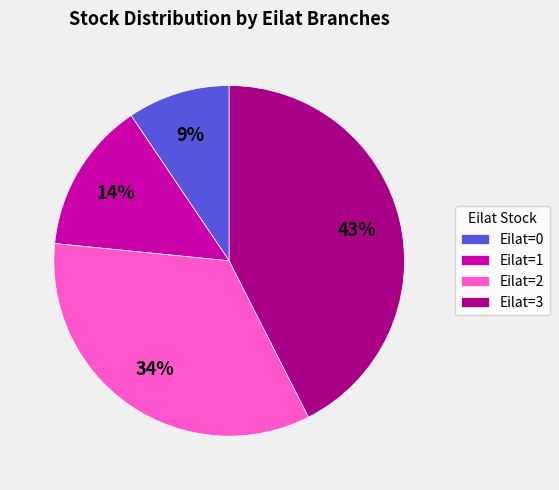

What percentage is the Eilat=3 slice, to the nearest percent?

43%